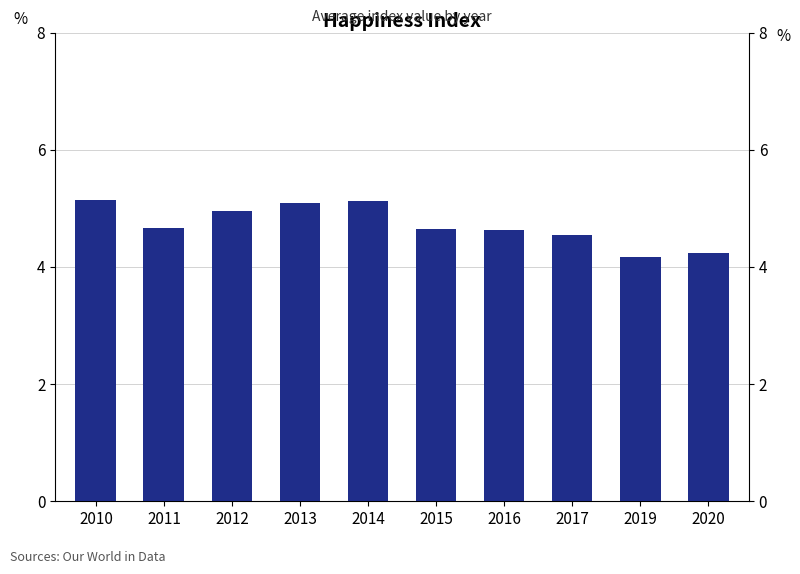

How many bars are there in total?

10